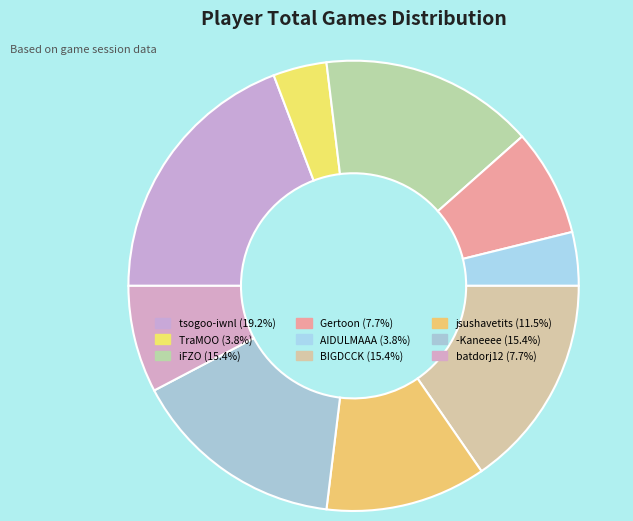

What percentage do iFZO and Gertoon together represent?

23.1%